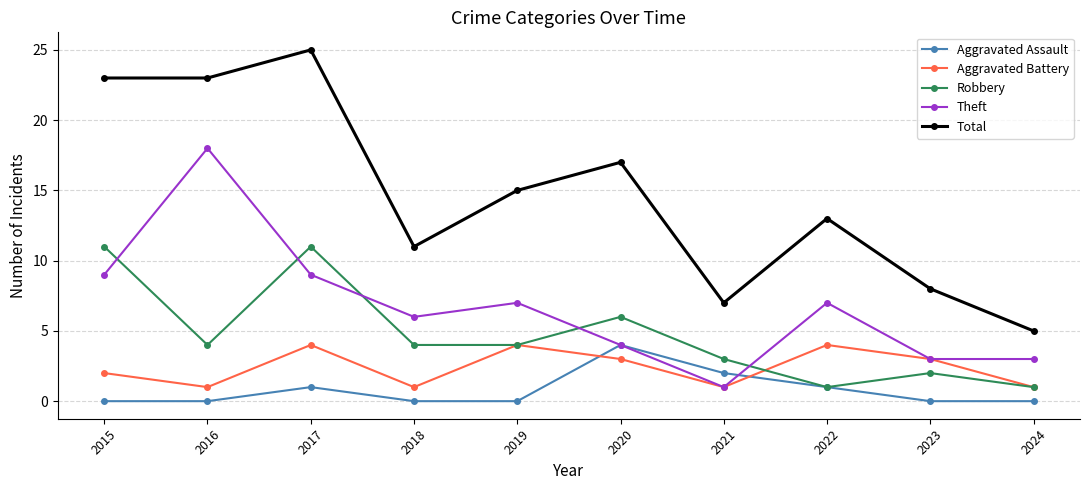

Which category has the highest value in the Total series?

2017